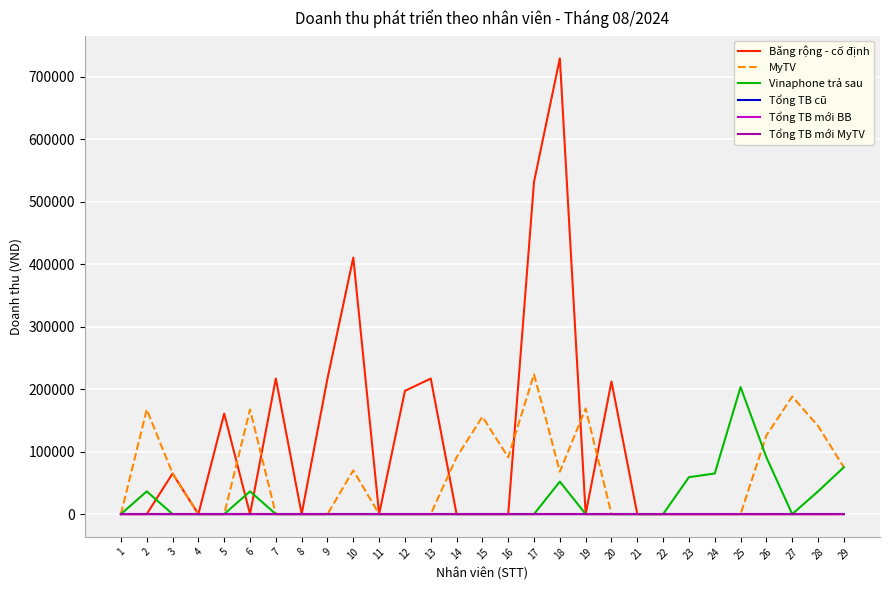

The value of Tổng TB cũ at 24 is 0. True or false?

True